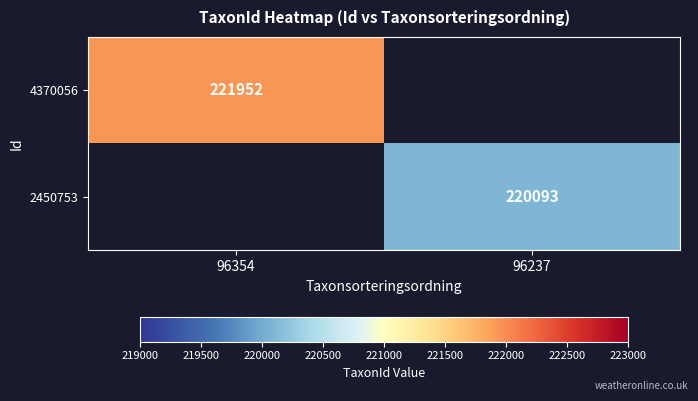

True or false: 4370056 has a value of 112182 at 96354.

False